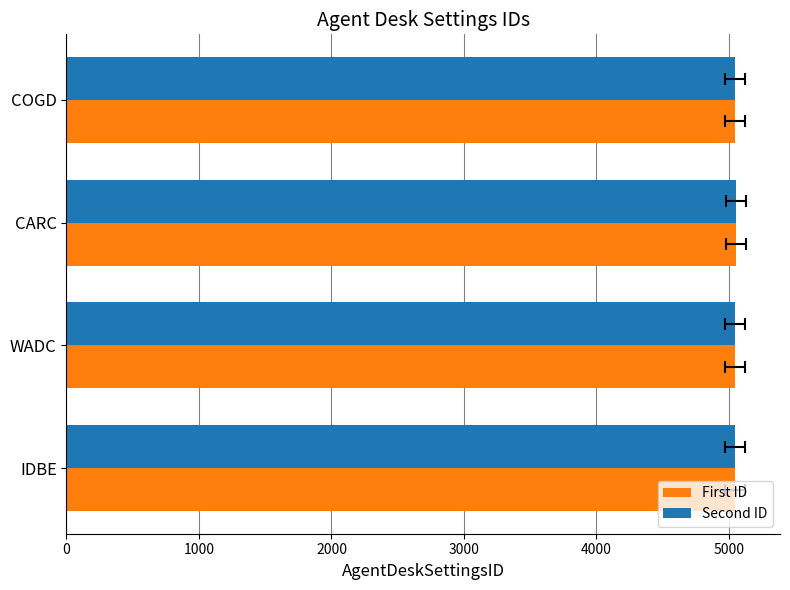

Which series has the largest range (max minus min)?

First ID